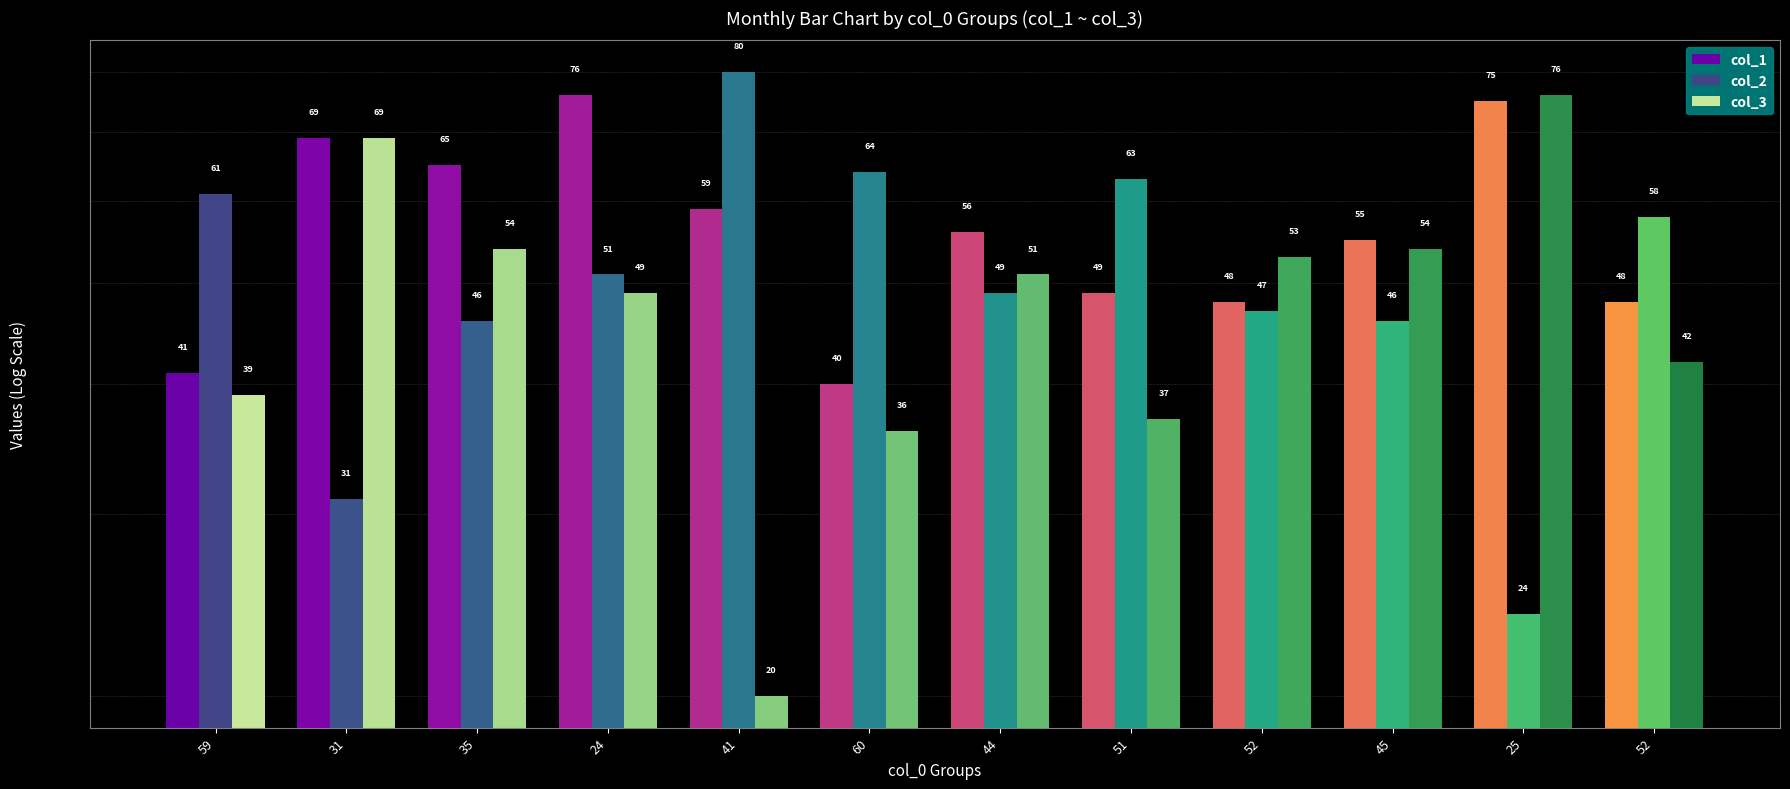

Does the chart contain stacked bars?

No